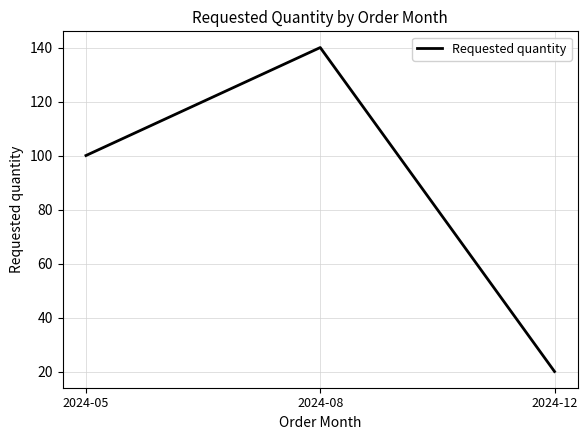

What is the approximate value at 2024-05, to the nearest 50?

100